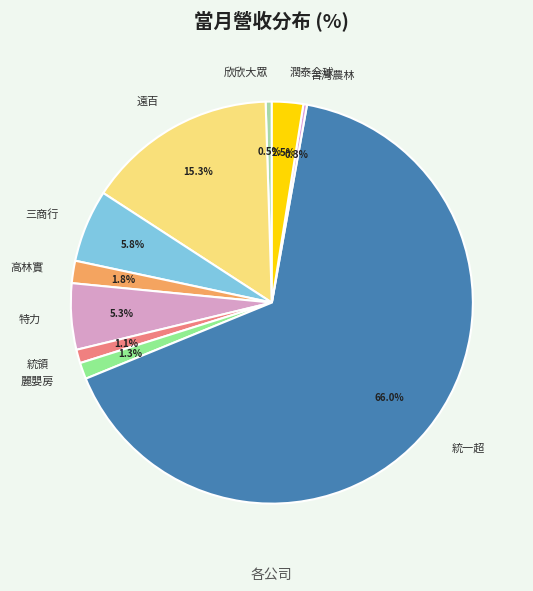

How many slices are in this pie chart?

10